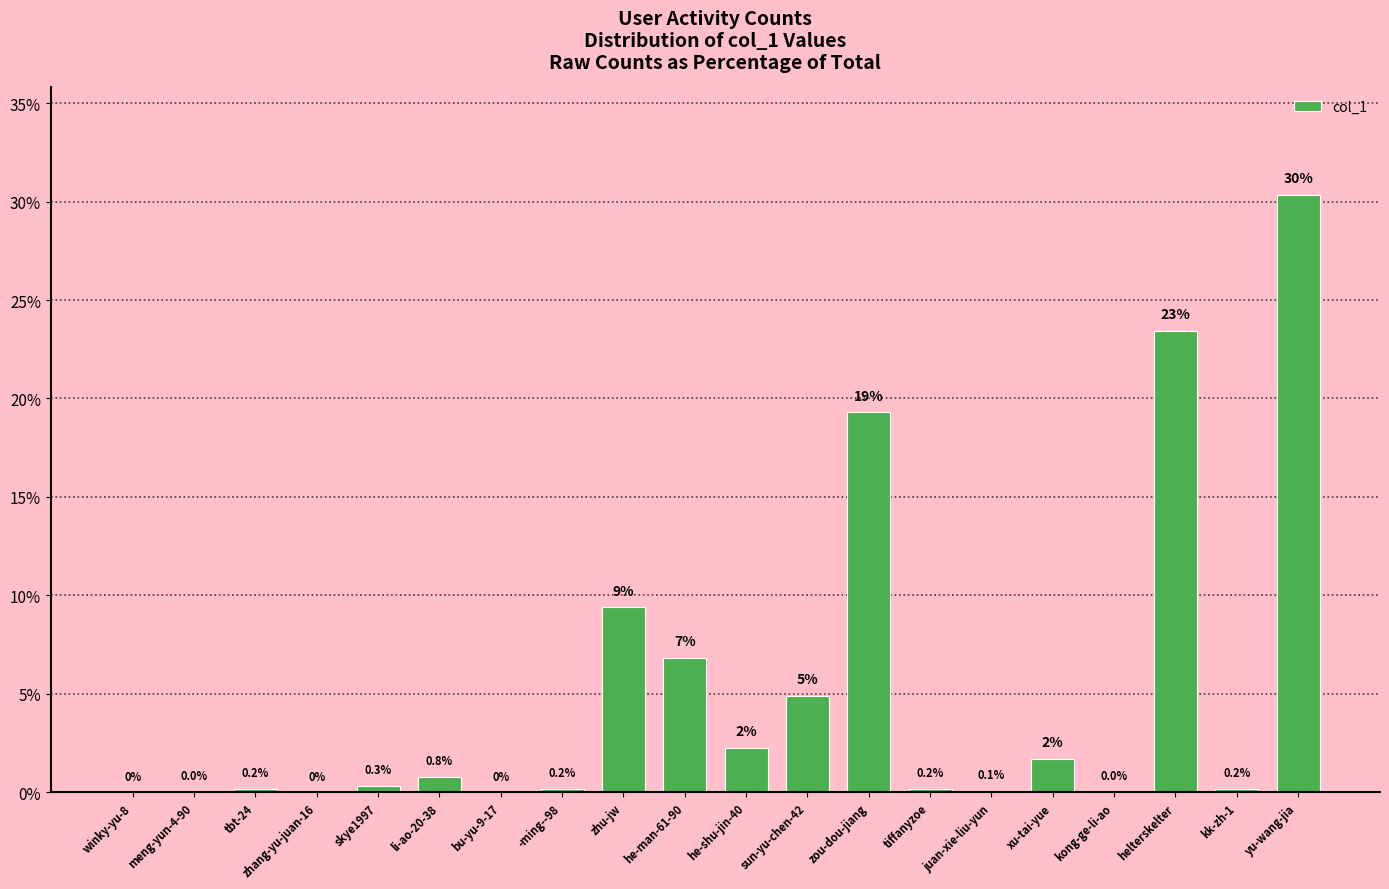

At which label is the value closest to 15?

zou-dou-jiang